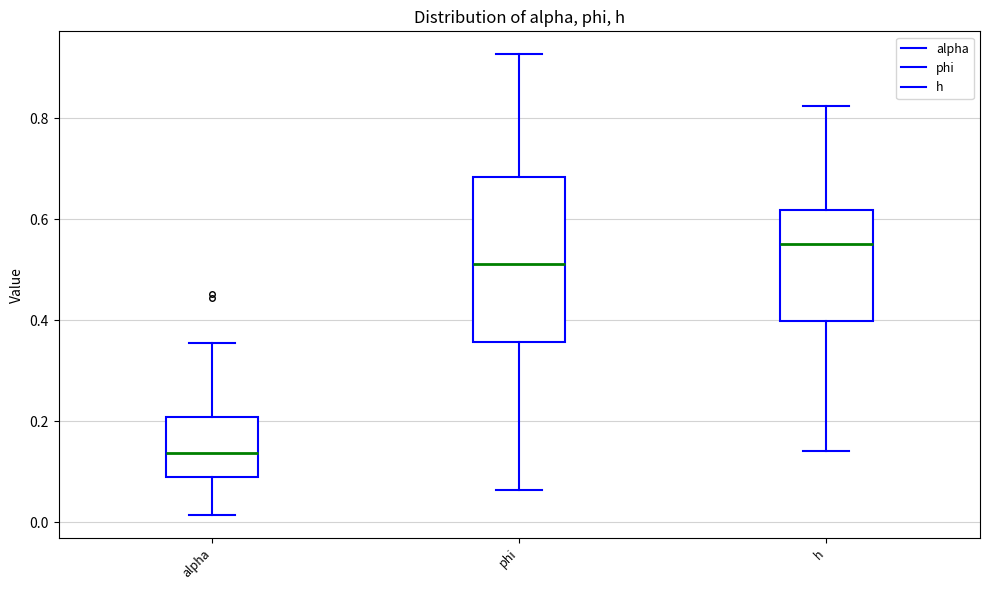

Which box is the tallest, from its lower edge to its upper edge?

phi